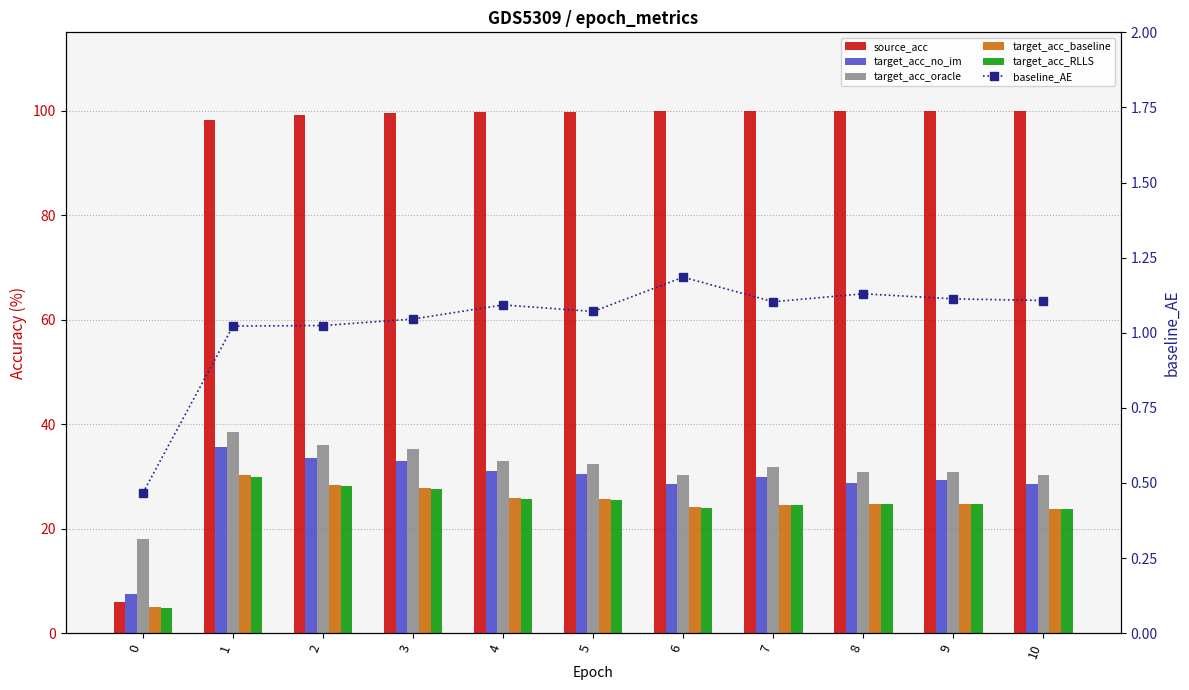

Is it true that baseline_AE equals 0.6 at 8?

False